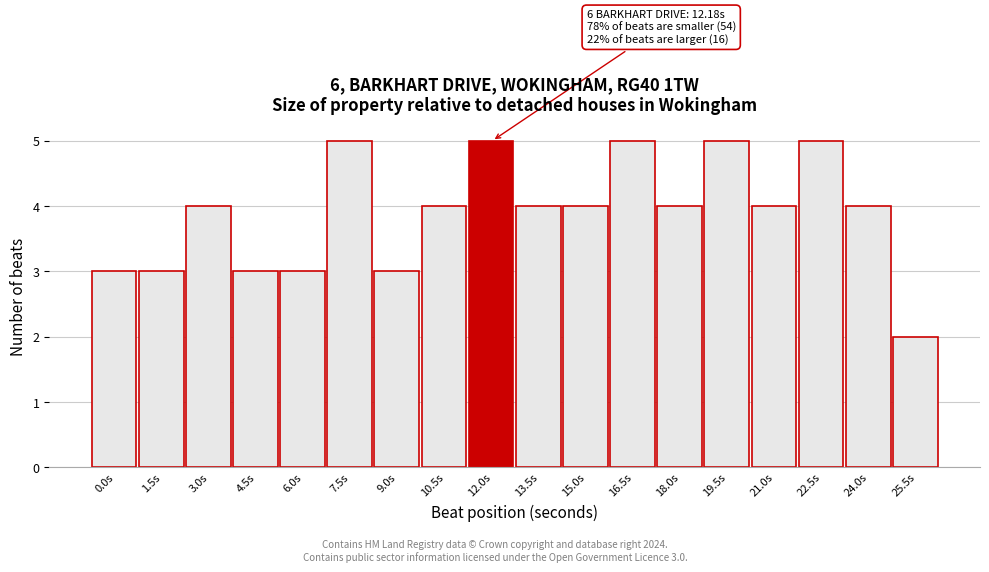

Reading left to right, what are all the values shown in this chart?

0.0s=3	1.5s=3	3.0s=4	4.5s=3	6.0s=3	7.5s=5	9.0s=3	10.5s=4	12.0s=5	13.5s=4	15.0s=4	16.5s=5	18.0s=4	19.5s=5	21.0s=4	22.5s=5	24.0s=4	25.5s=2